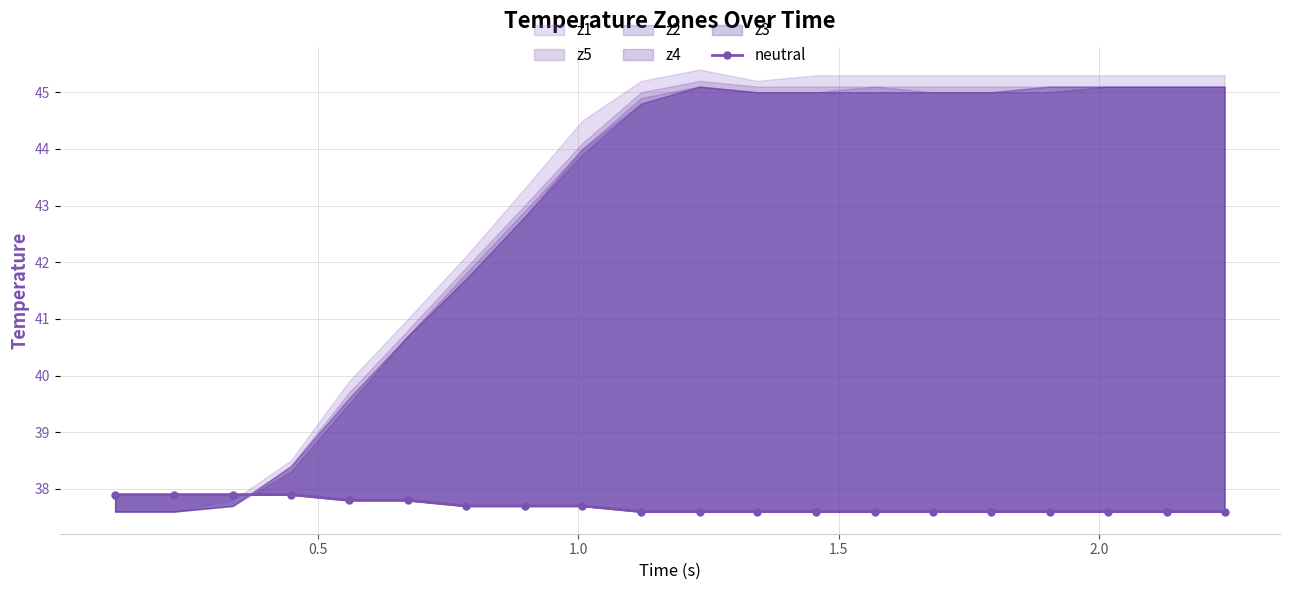

Is it true that the value at 14 is 61.2?

False